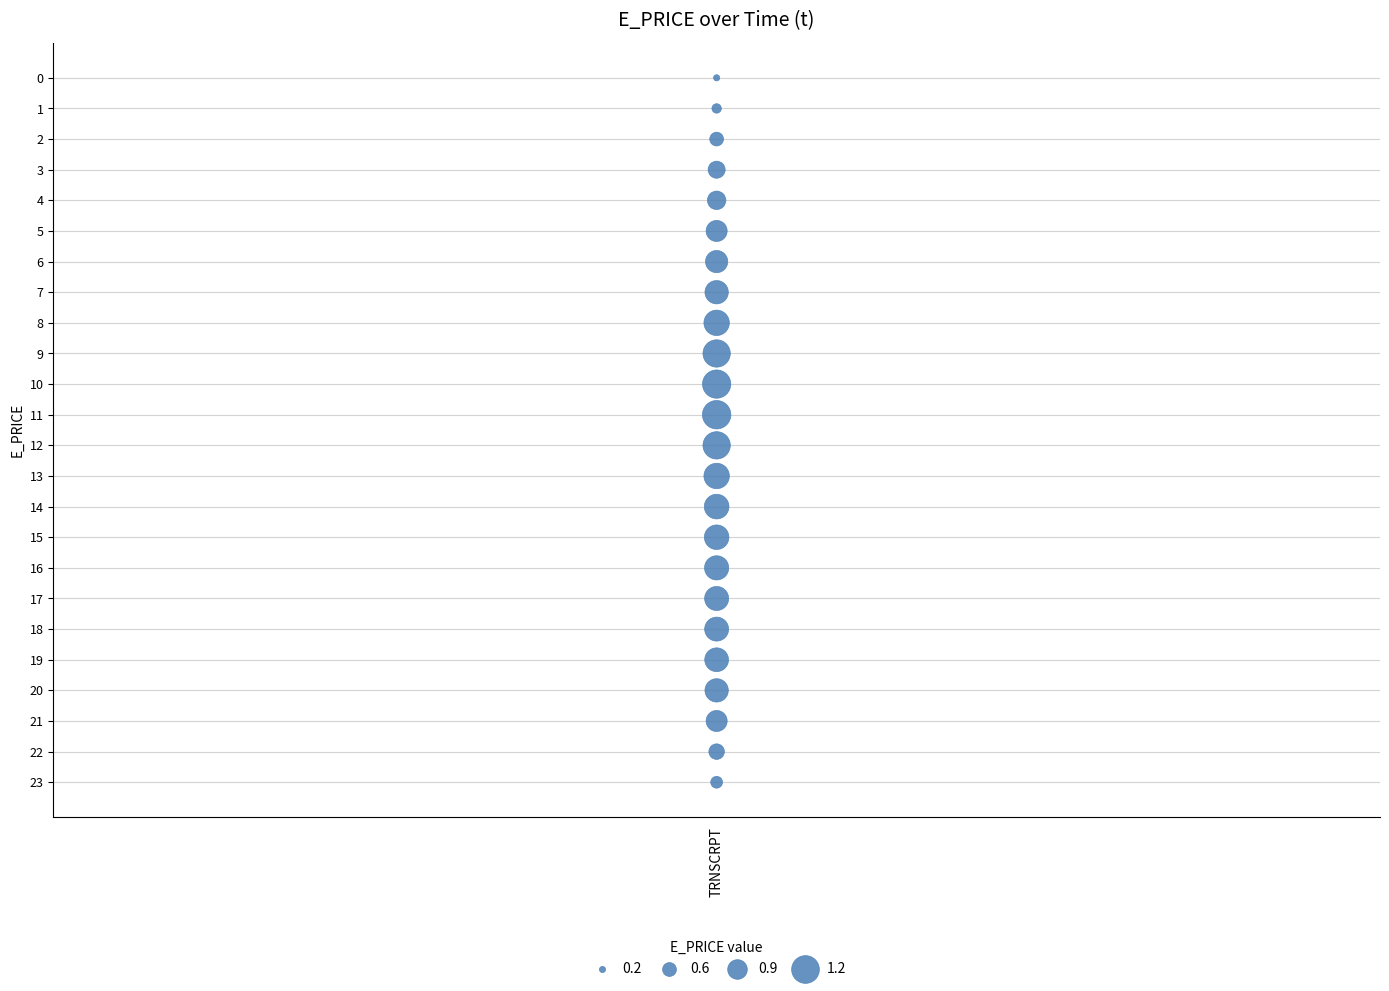

What is the range of Y values (max minus min)?

23